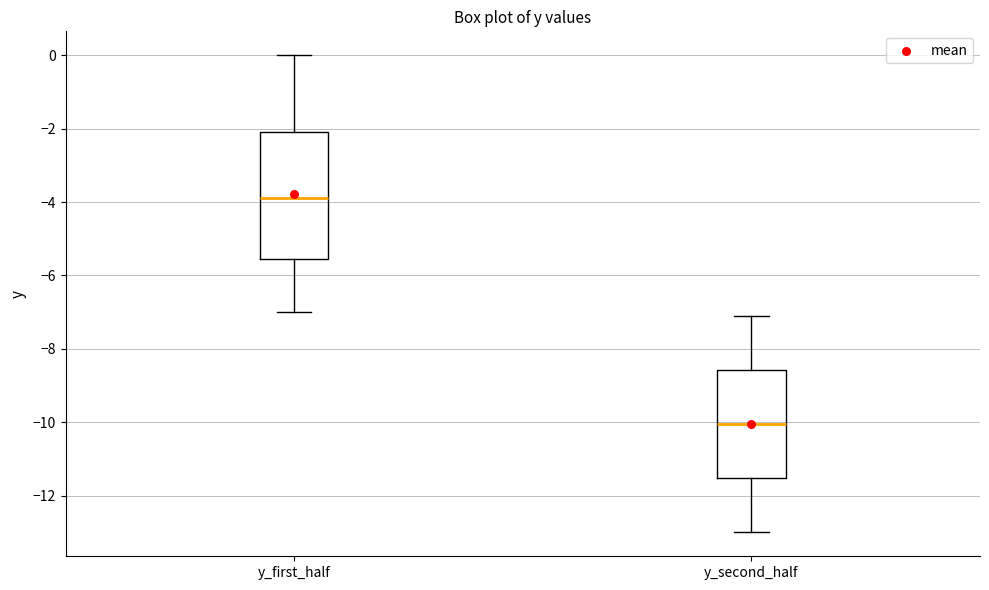

Which box's median line is the highest?

y_first_half